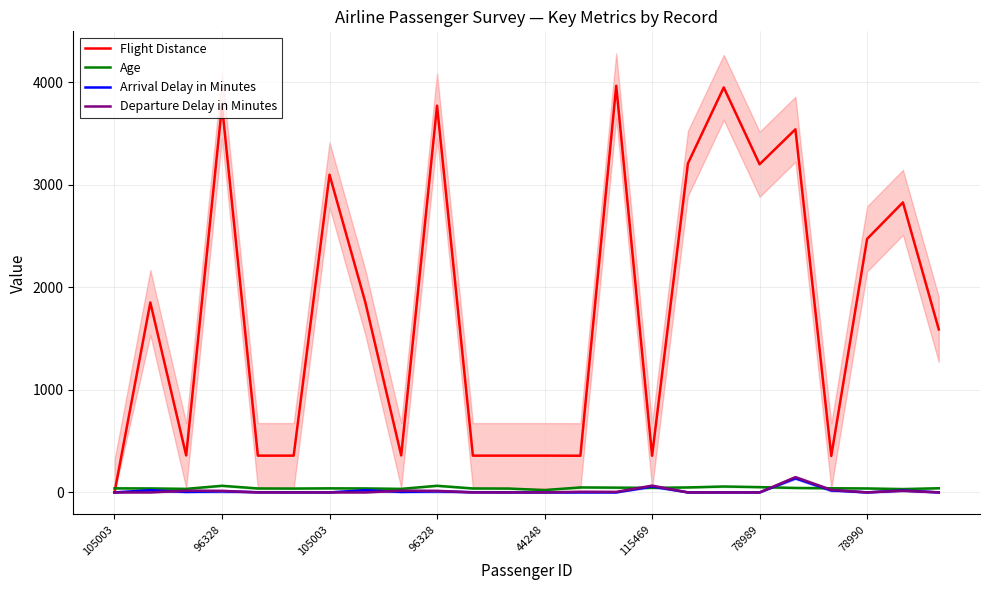

What is the total value across all series at 105003?

40